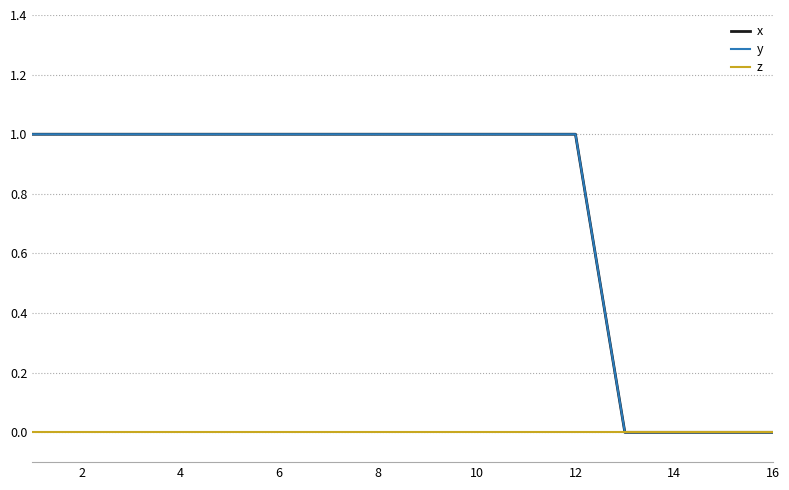

Is this an area chart (filled region under the line)?

No